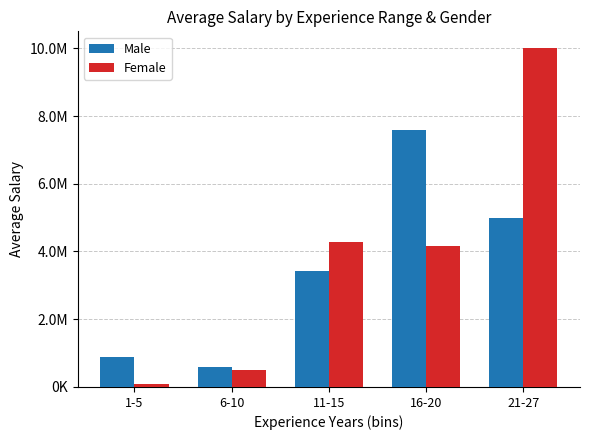

Rank the series by their maximum value, from lowest to highest.

Male, Female